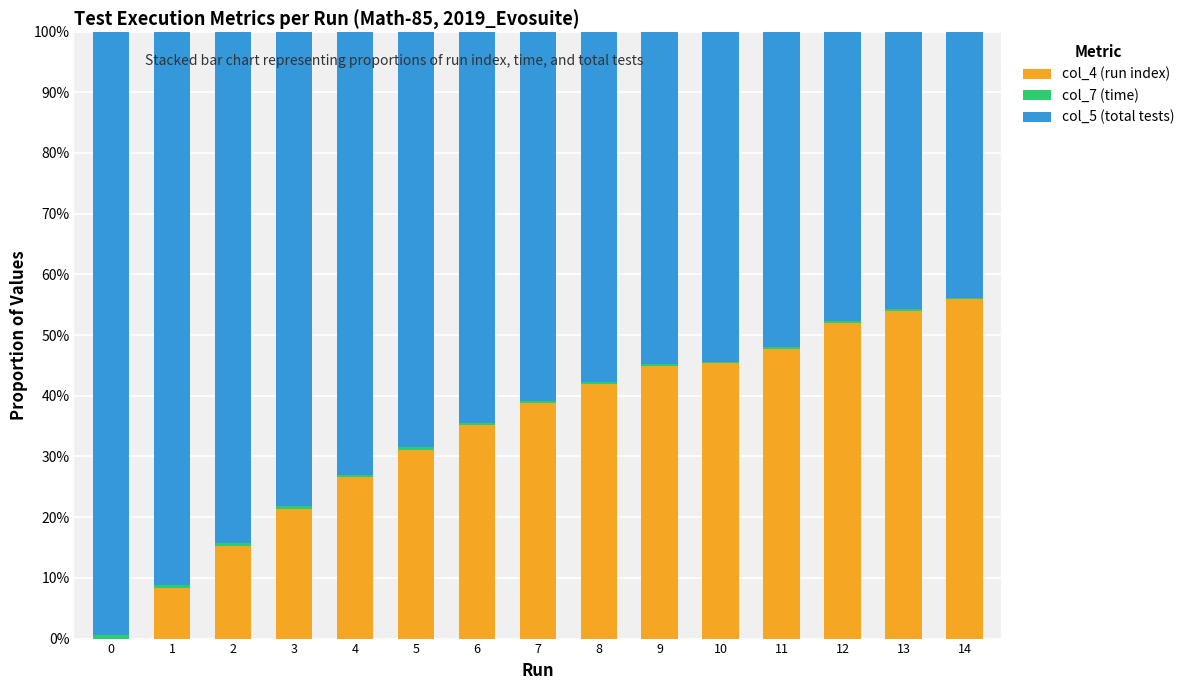

What is the sum of all col_5 (total tests) values?

976.1